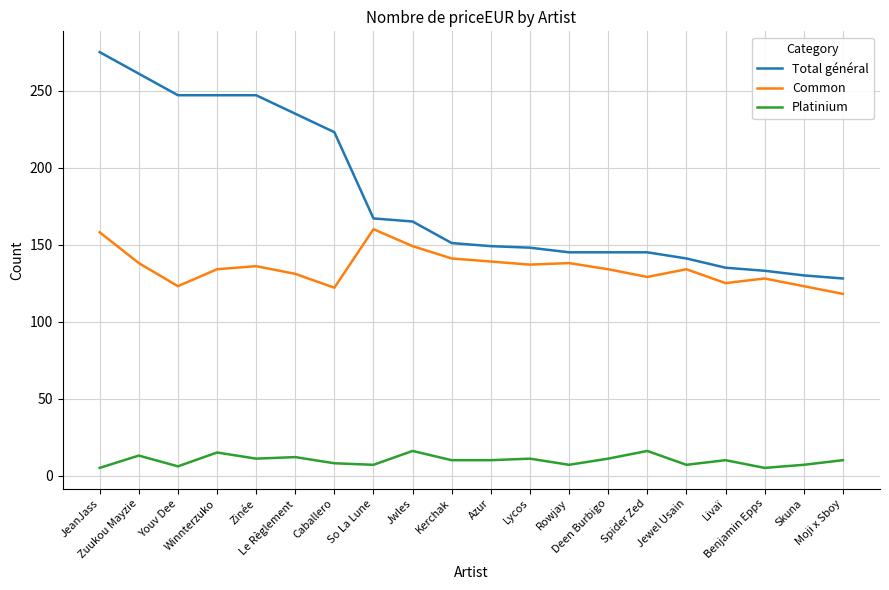

Count the number of data series in this chart.

3